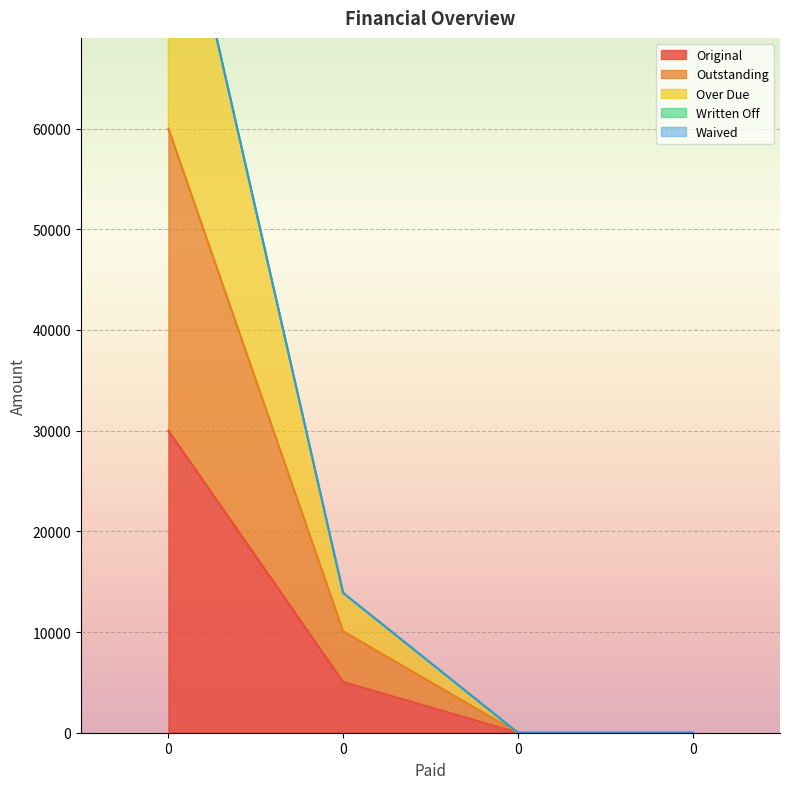

True or false: Original has a value of 30000.0 at 0.

True